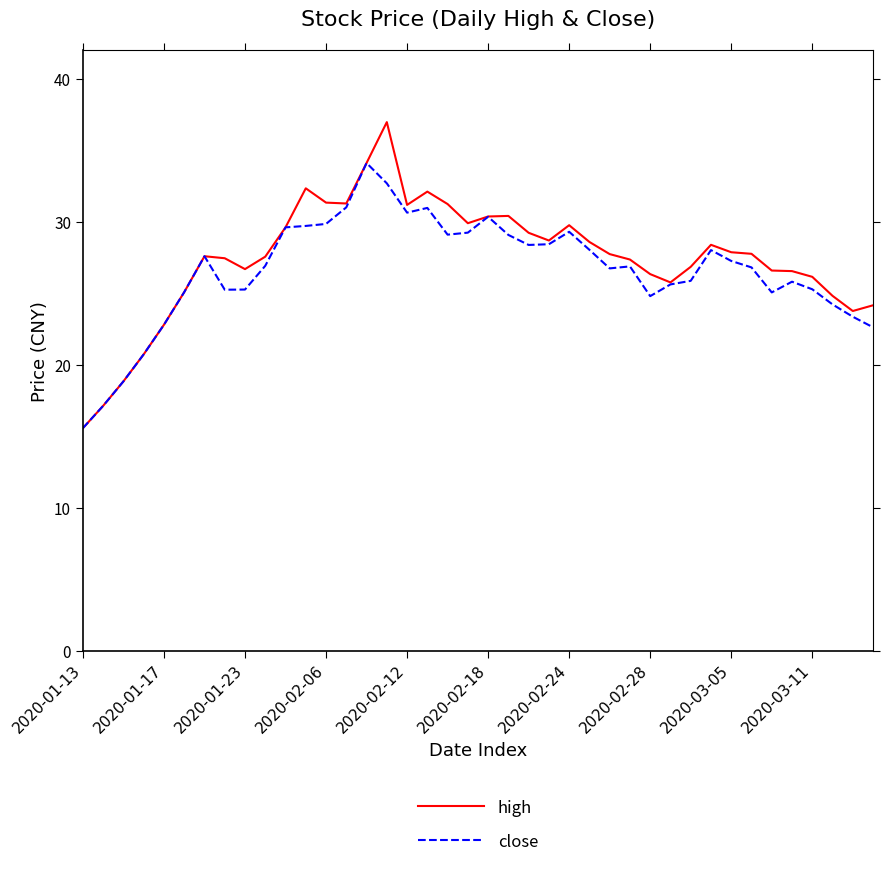

List the series in order of their peak value, lowest first.

close, high